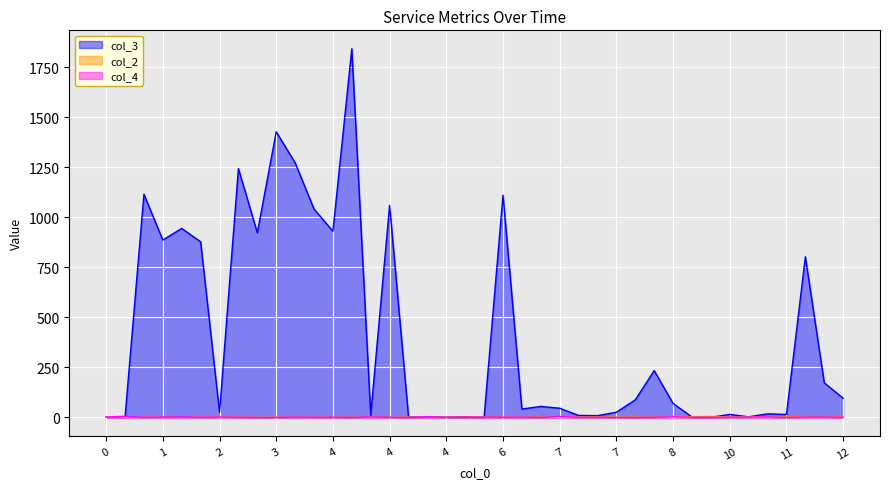

Reading right to left, list all the values displayed in this chart.

col_3: 96	173	803	15	18	3	15	1	2	70	234	88	26	9	10	46	55	42	1111	1	4	1	2	3	1060	12	1843	931	1042	1273	1428	923	1244	26	878	945	887	1116	1	1
col_2: 4	3	3	3	3	3	3	5	4	4	2	2	2	3	3	2	2	2	1	3	2	2	2	2	1	2	1	1	1	1	1	1	2	2	1	1	1	1	1	1
col_4: 1	2	2	0	3	2	1	1	1	3	1	0	0	1	1	5	0	2	1	2	0	1	4	0	1	3	0	1	1	2	0	0	1	2	1	3	2	1	6	2